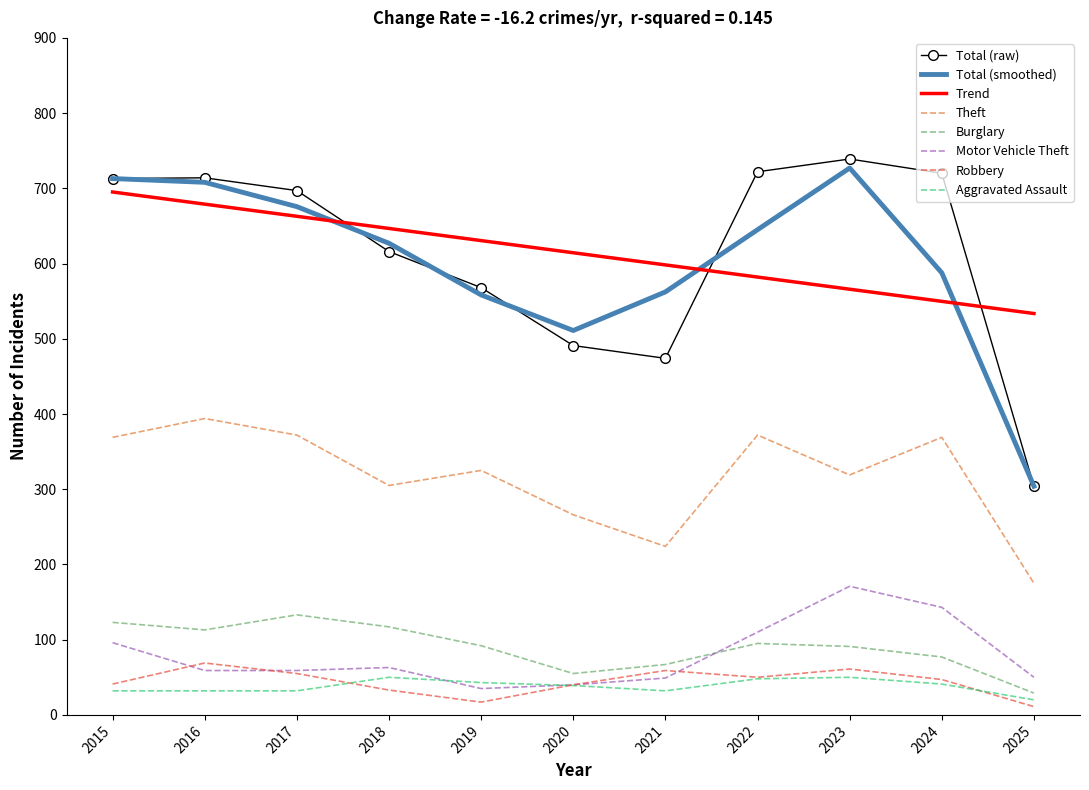

Read the Burglary value at 2023.

91.0